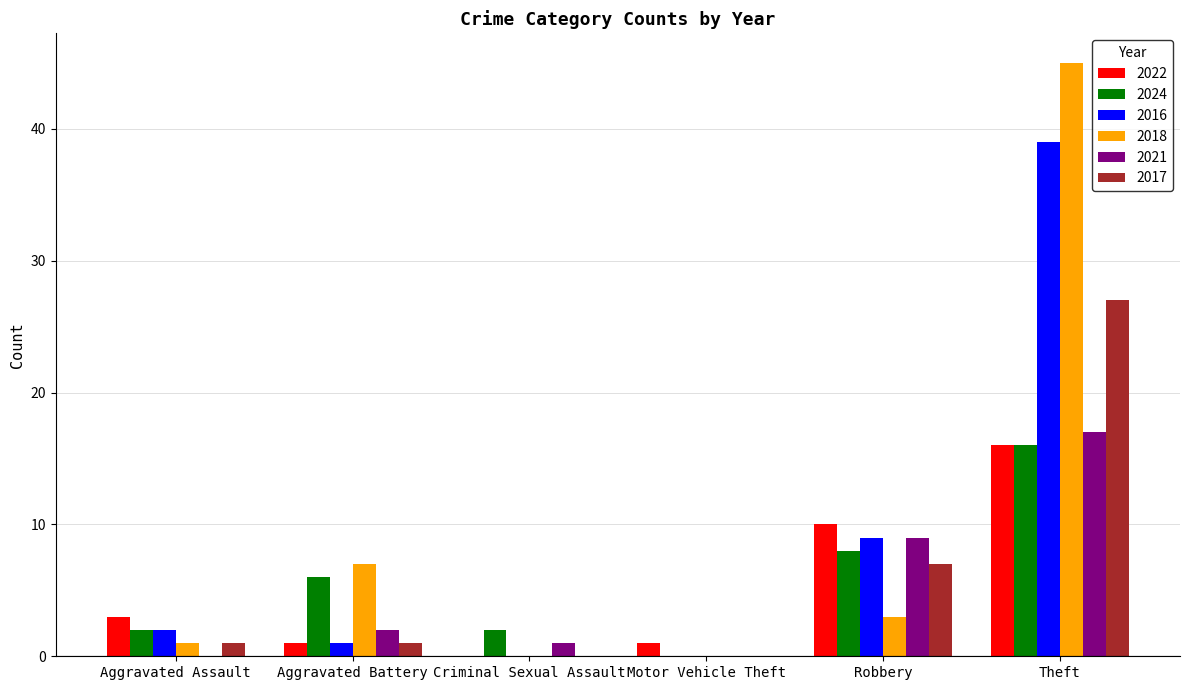

How many groups of bars are there?

6